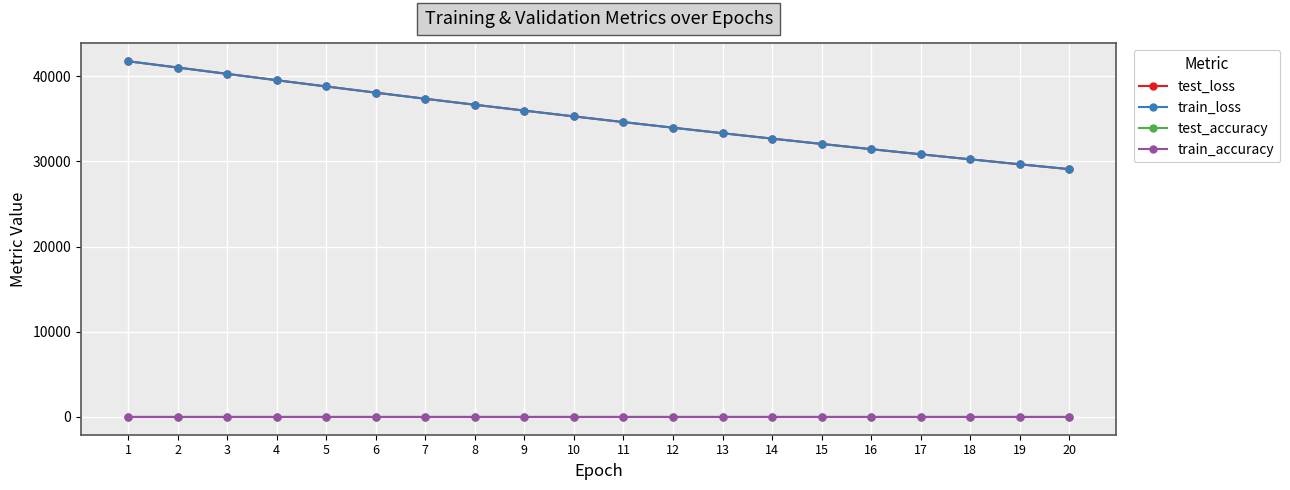

The value of test_loss at 20 is 7996.2. True or false?

False